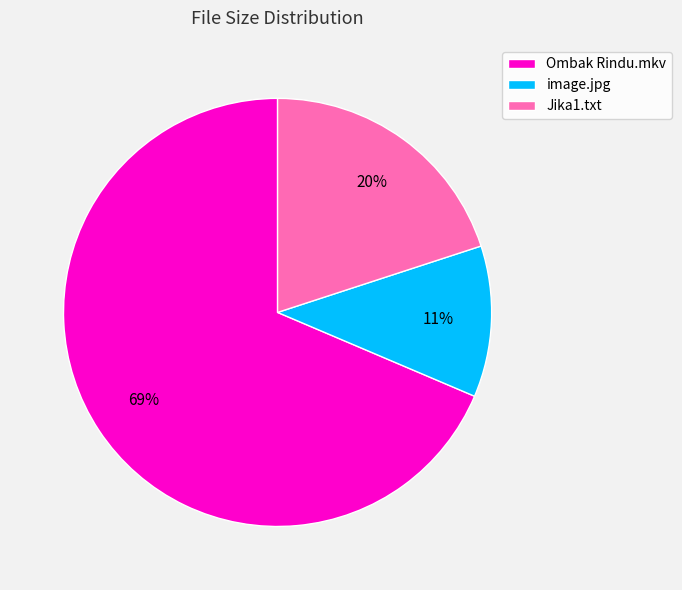

To the nearest percent, what is the difference between the Ombak Rindu.mkv and Jika1.txt slice percentages?

49%